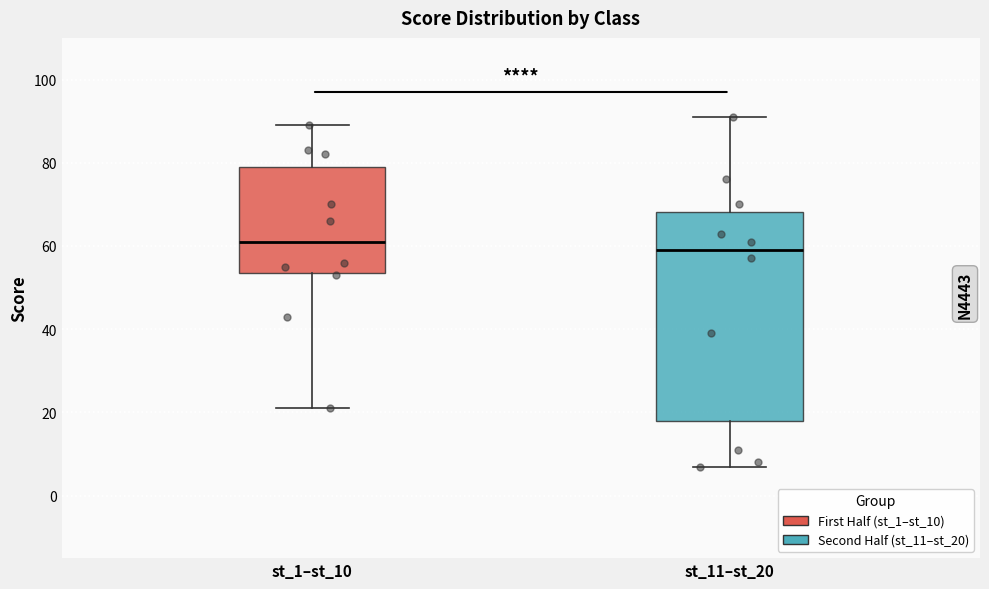

Reading left to right, transcribe this box plot: for each box, give where its median line is, the range the box spans, and where its two whiskers end, as read against the y-axis. The values are not printed on the chart, so give them approximately, as read against the axis.

st_1–st_10: median 62, box 54 to 80, whiskers 22 to 90
st_11–st_20: median 60, box 18 to 68, whiskers 8 to 92